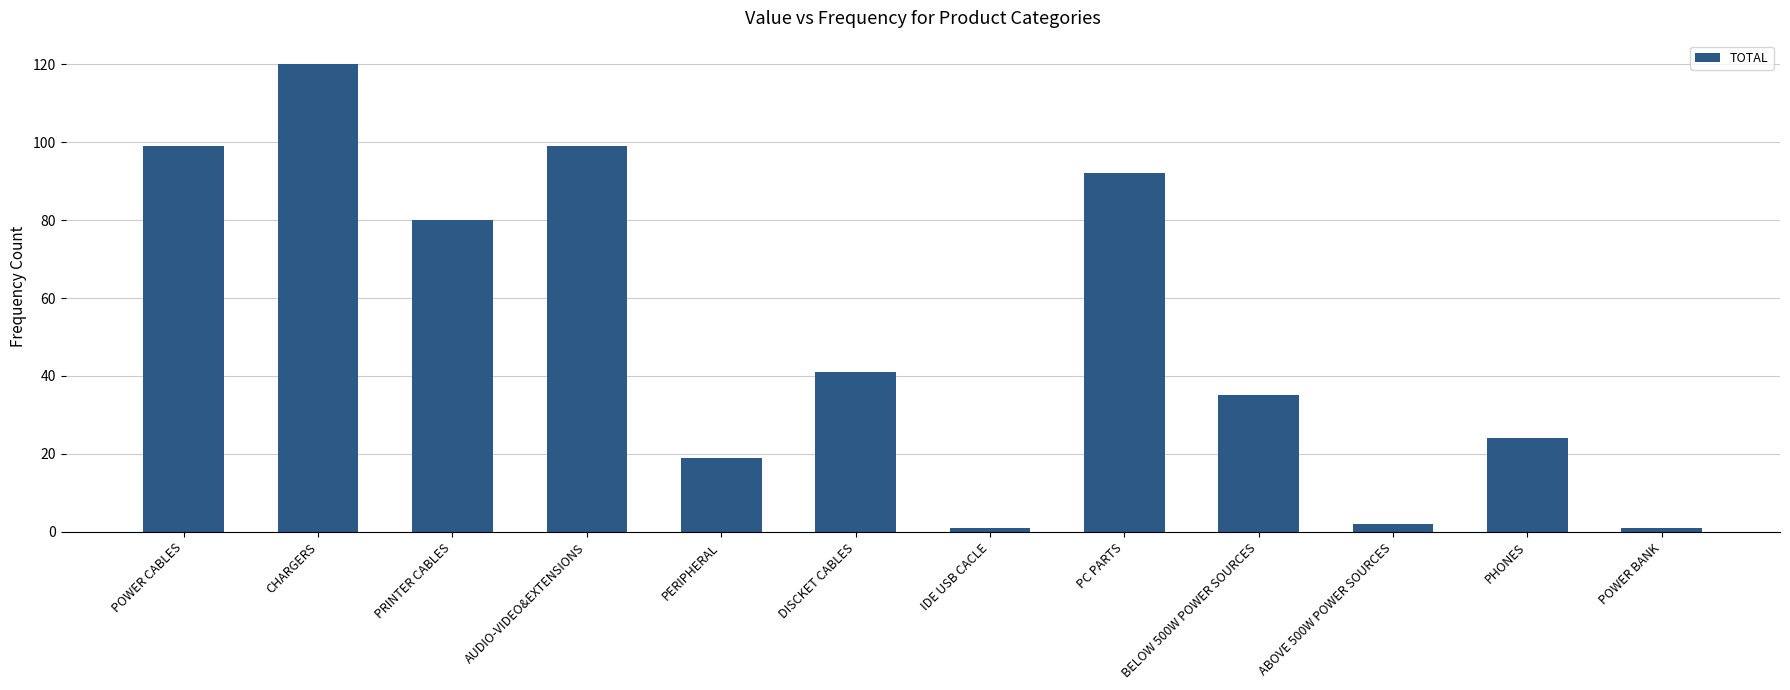

Are the bars grouped side by side (vs. stacked)?

No